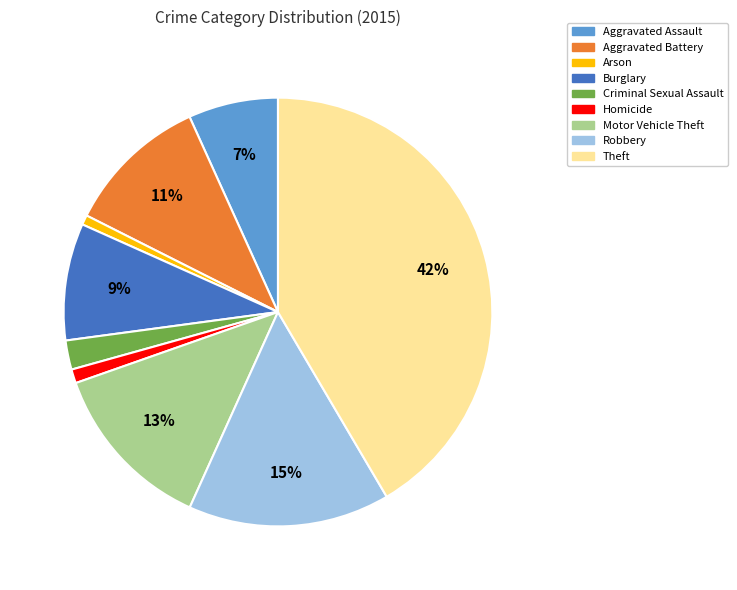

Do Theft and Robbery together represent more than half of the pie?

Yes